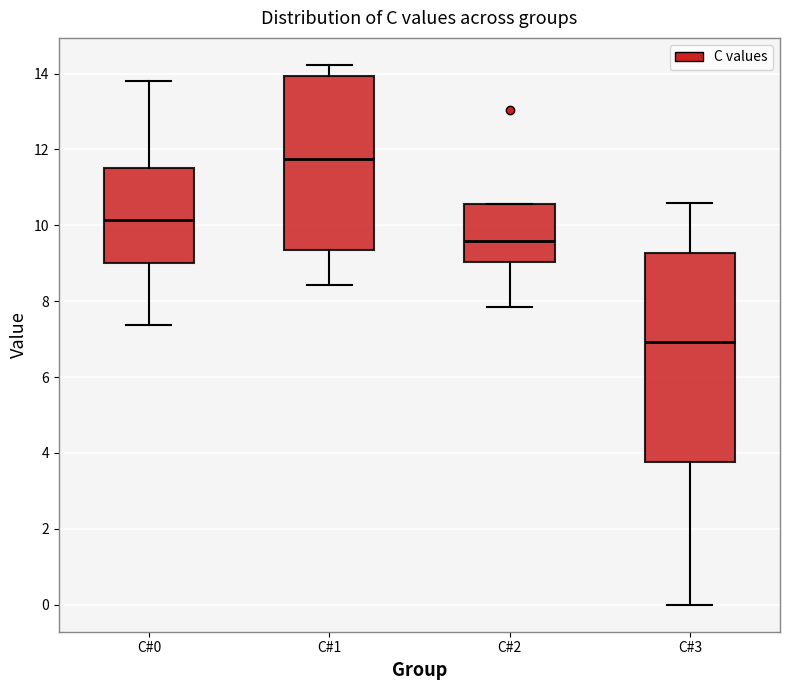

Reading left to right, transcribe this box plot: for each box, give where its median line is, the range the box spans, and where its two whiskers end, as read against the y-axis. The values are not printed on the chart, so give them approximately, as read against the axis.

C#0: median 10.2, box 9.0 to 11.6, whiskers 7.4 to 13.8
C#1: median 11.8, box 9.4 to 14.0, whiskers 8.4 to 14.2
C#2: median 9.6, box 9.0 to 10.6, whiskers 7.8 to 10.6
C#3: median 7.0, box 3.8 to 9.2, whiskers 0.0 to 10.6